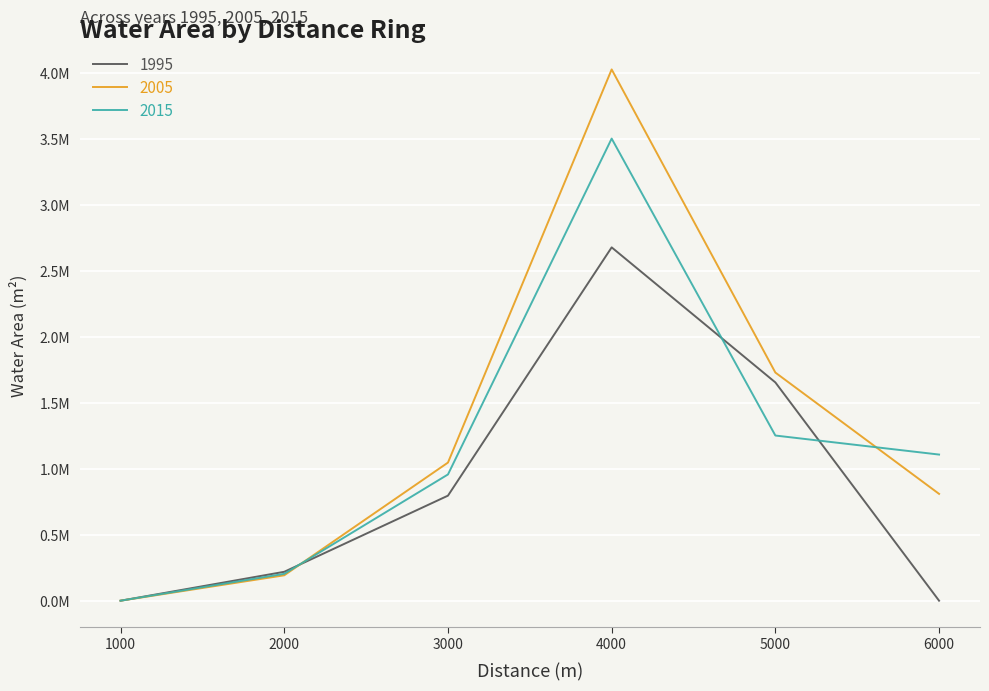

Rank the series by their average value, from lowest to highest.

1995, 2015, 2005